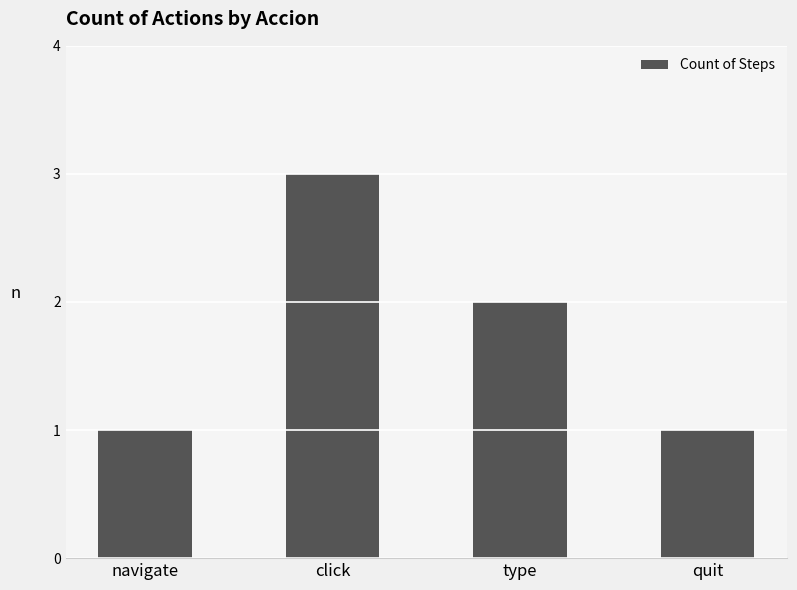

What is the ratio of the value at type to the value at navigate?

2.0